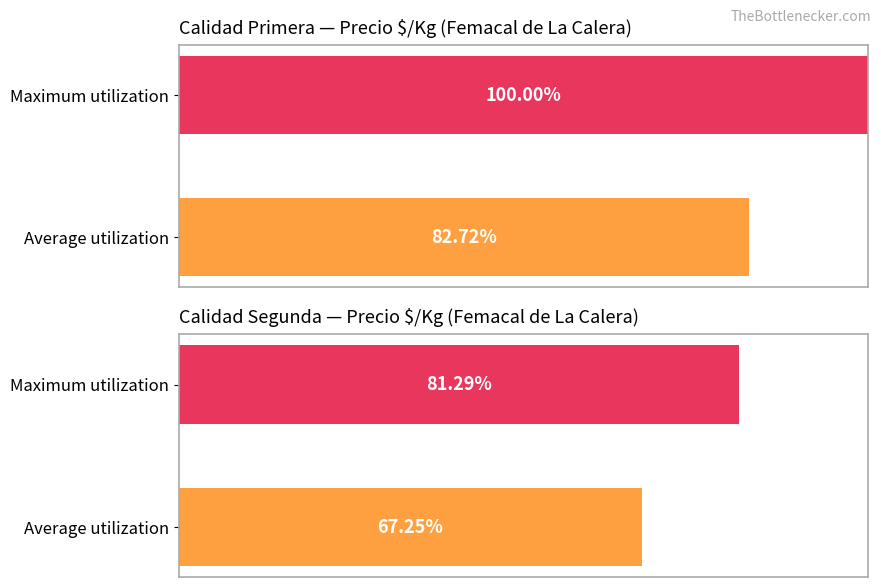

The Segunda series shows 67.2 at Average utilization. True or false?

True